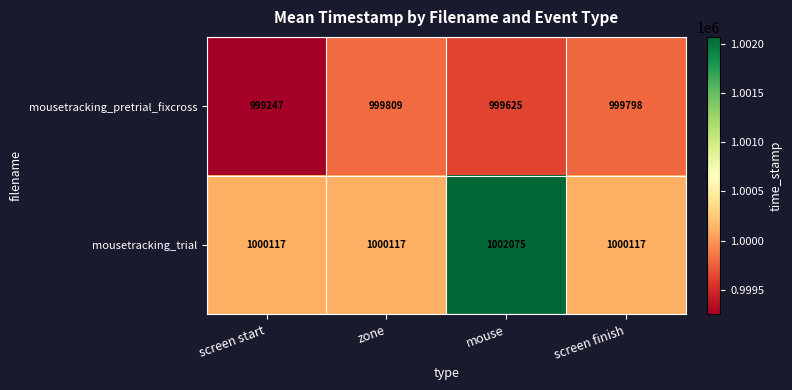

What is the difference between the second highest and minimum values in the mousetracking_pretrial_fixcross series?

551